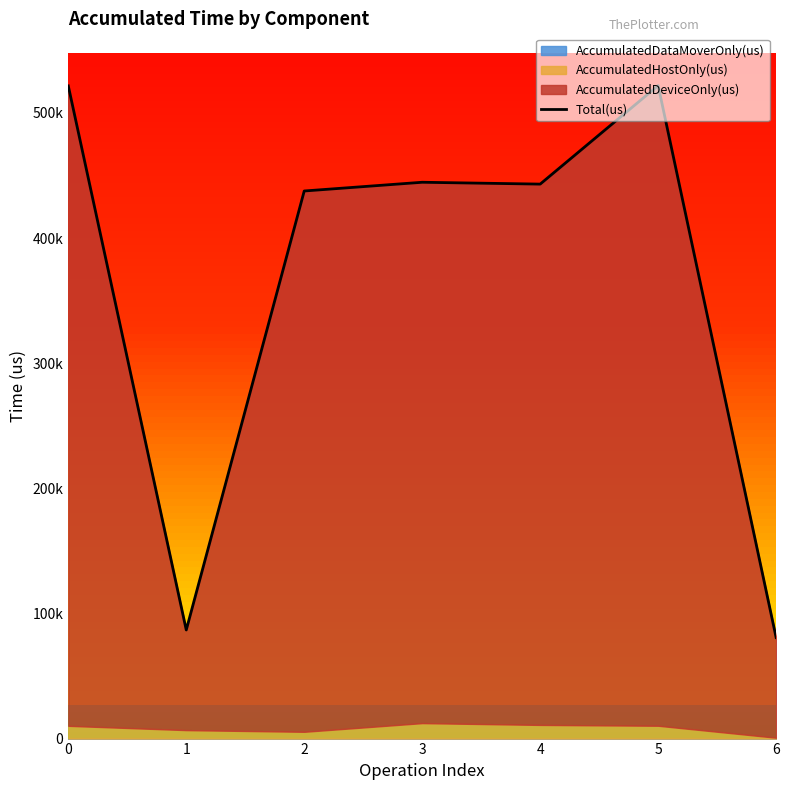

Where is the first local maximum?

3